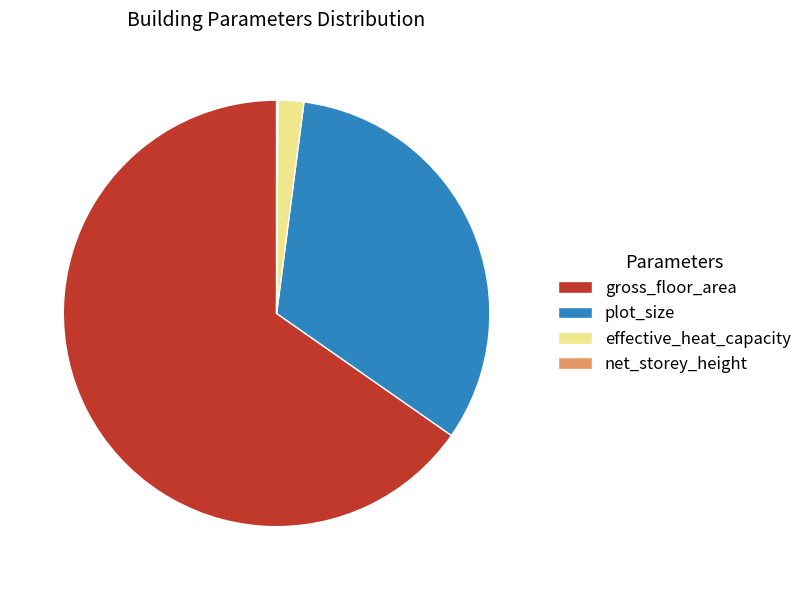

Is the sum of gross_floor_area and plot_size greater than half?

Yes